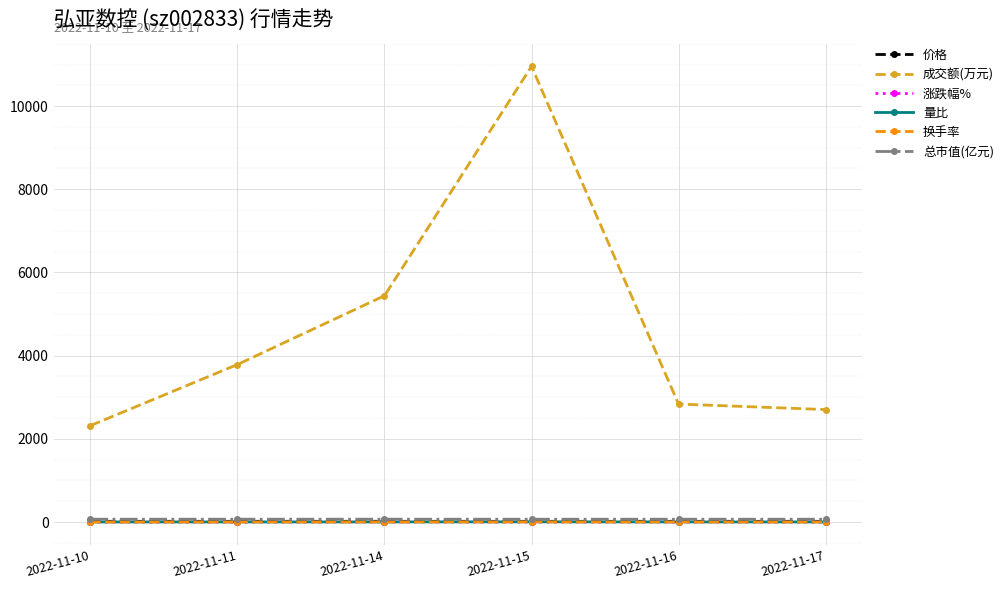

Is it true that 成交额(万元) equals 10955.0 at 2022-11-15?

True